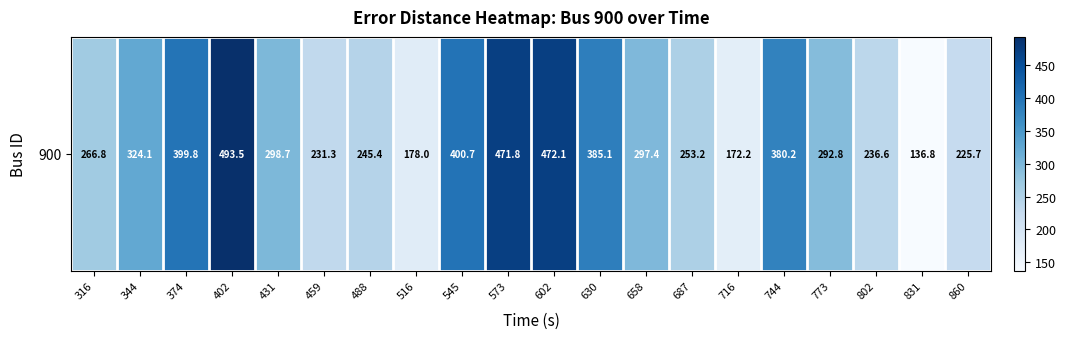

True or false: the data shows 380.2 at 744.

True